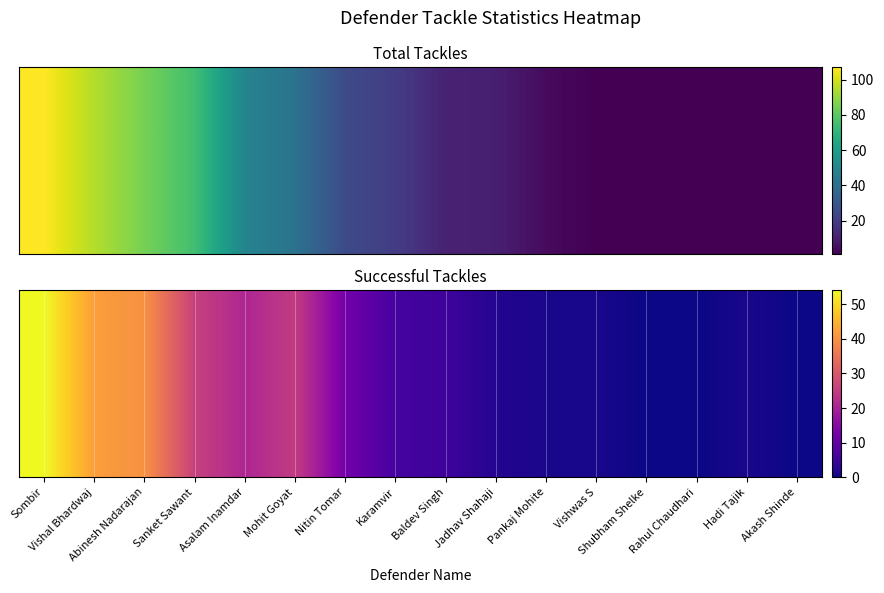

What is the average value?

15